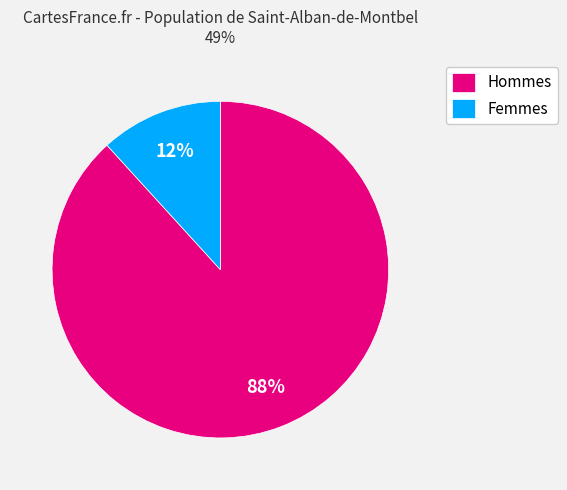

Rank the categories by value from lowest to highest.

Femmes, Hommes